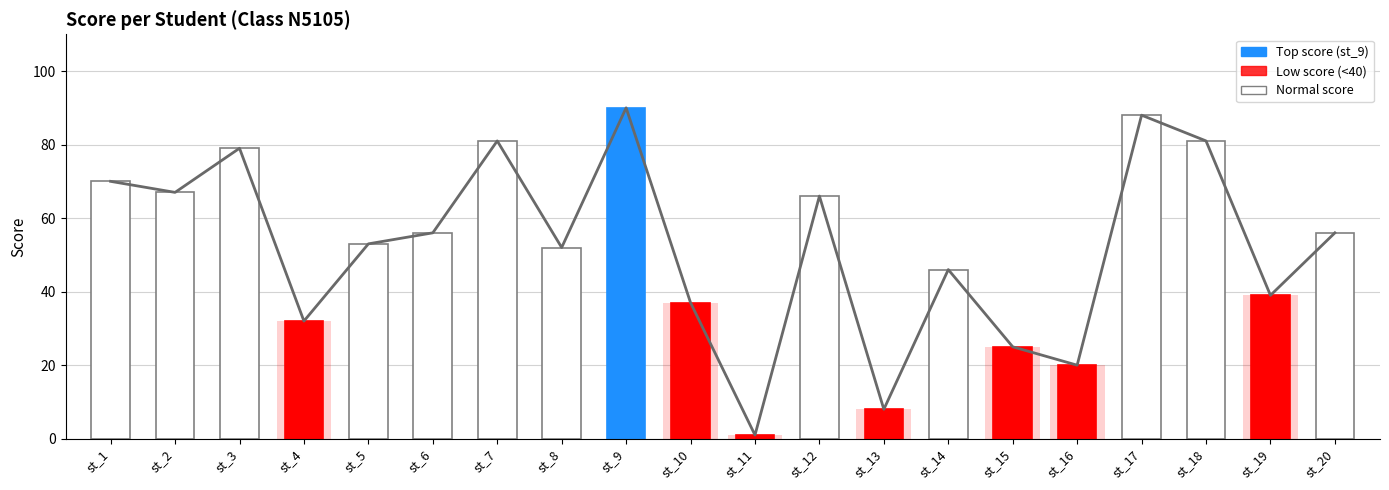

What is the average value?

52